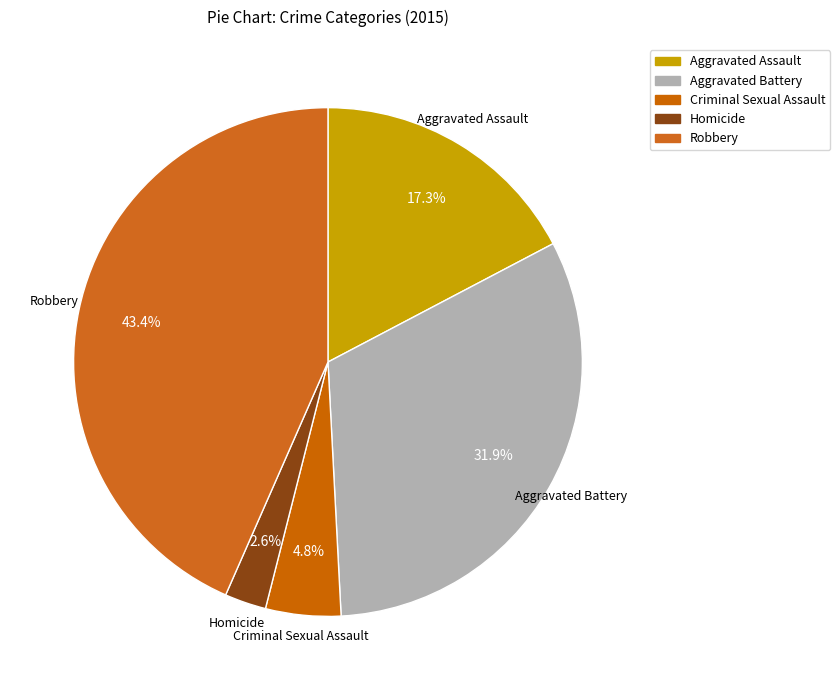

To the nearest percent, what portion does Aggravated Battery represent?

32%